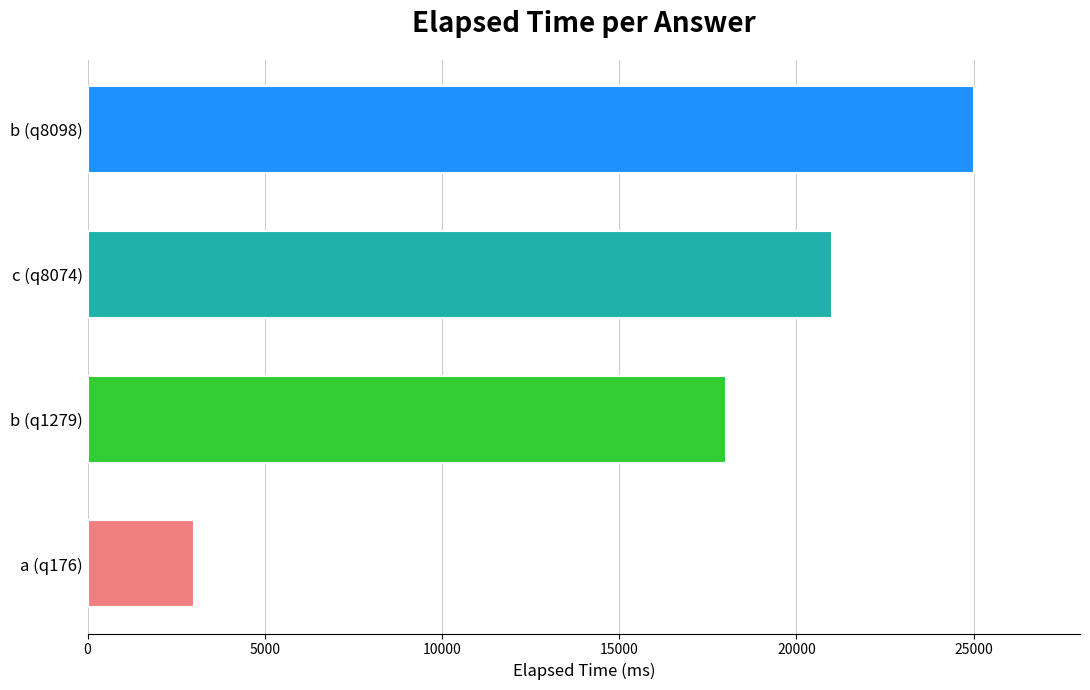

Approximately how many times larger is the value at b (q1279) compared to c (q8074)?

0.9